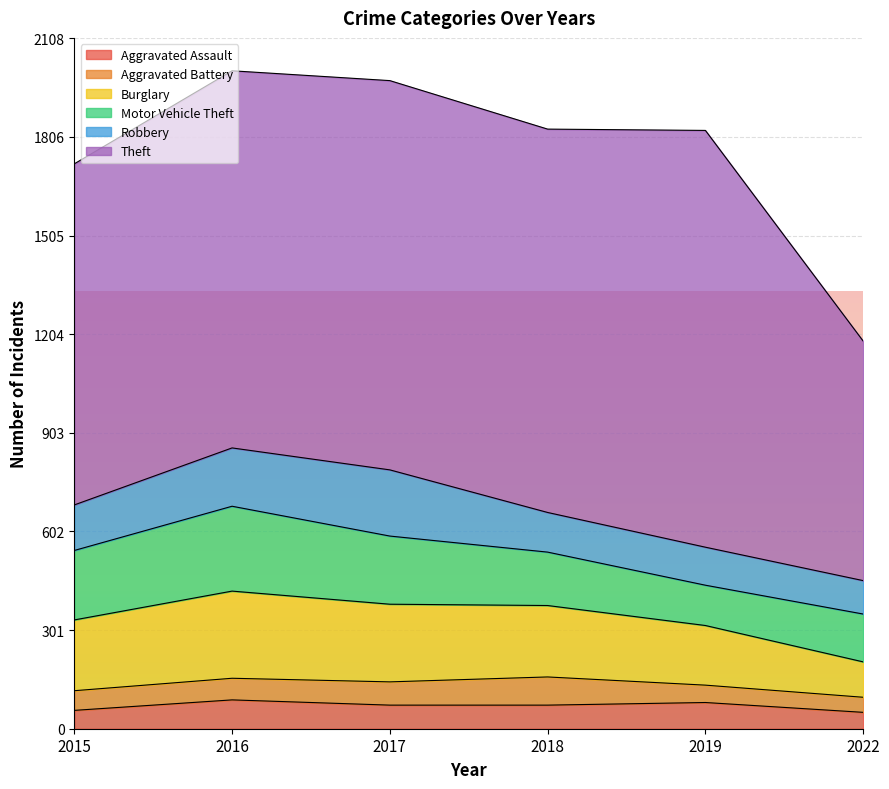

Which series has the largest range (max minus min)?

Theft